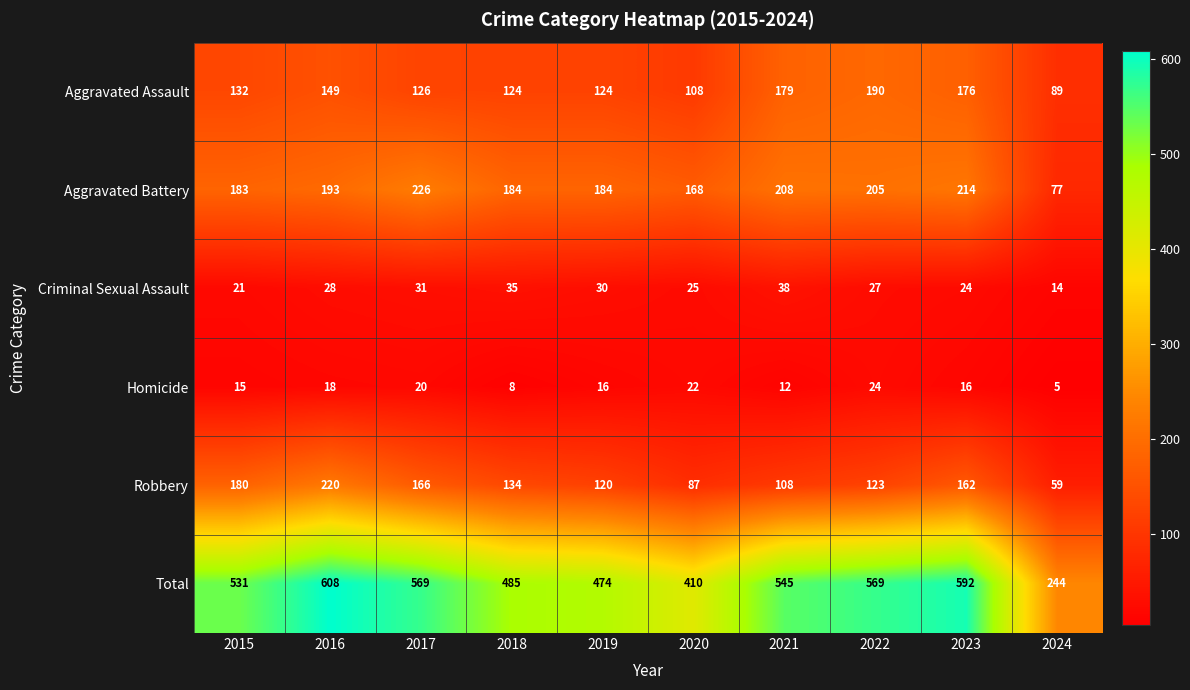

How many Homicide values are between 12 and 20?

6